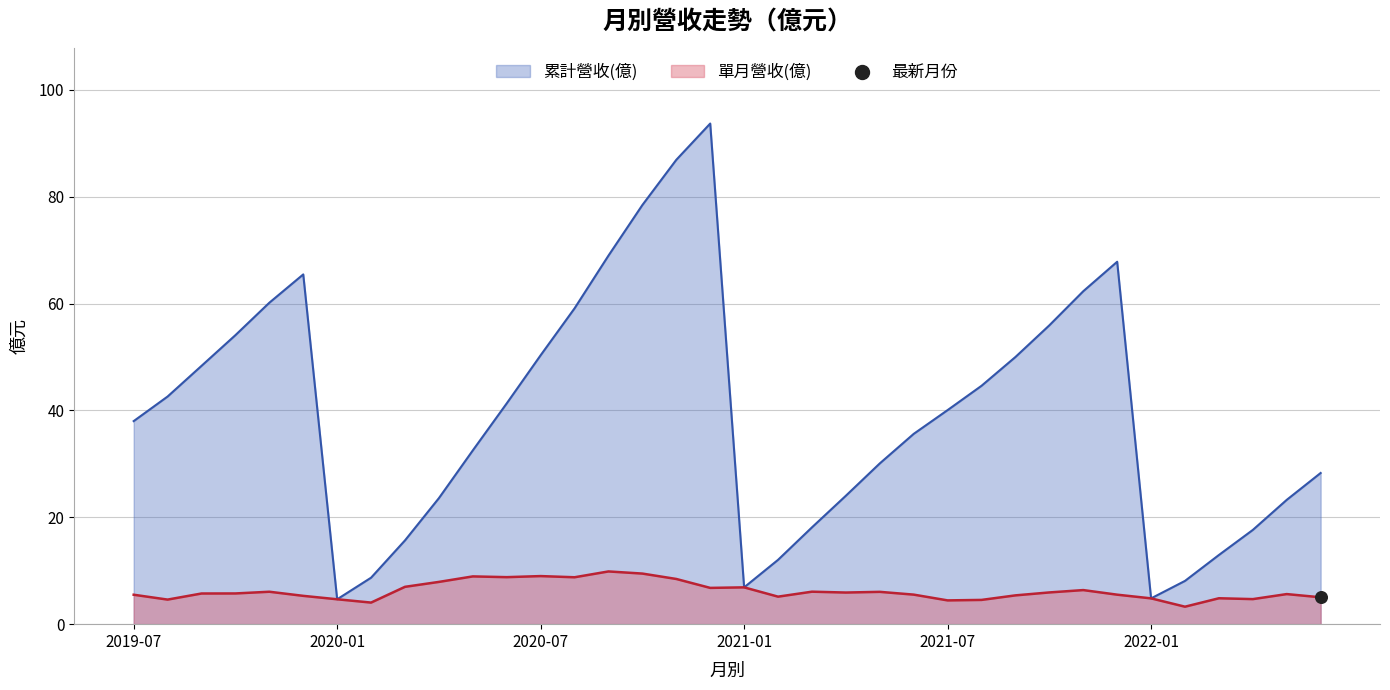

Which series has the largest Y range (max minus min)?

累計營收(億)